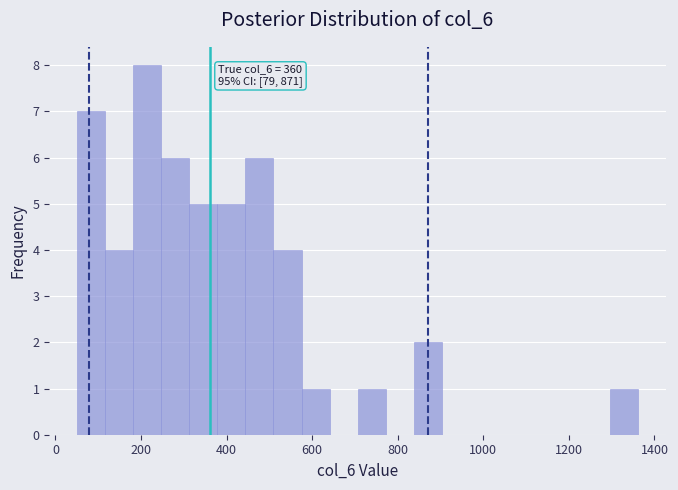

Read against the x-axis, roughly where is the centre of the tallest bar?

220